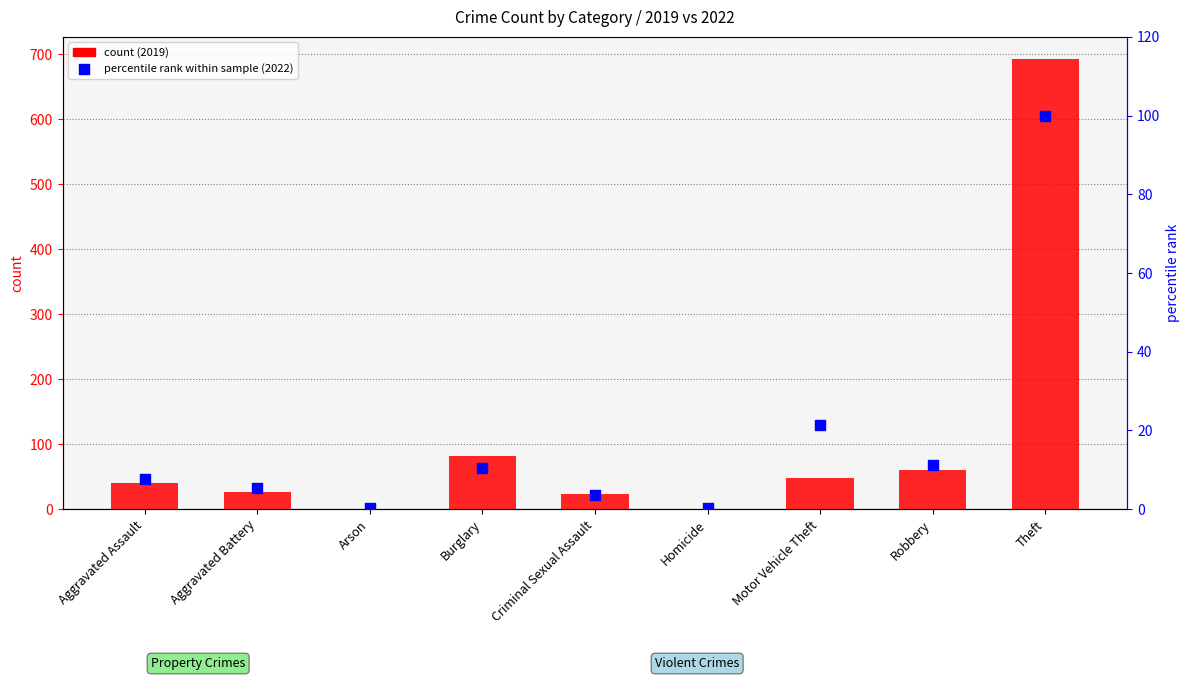

Which series has the largest total across all categories?

count (2019)